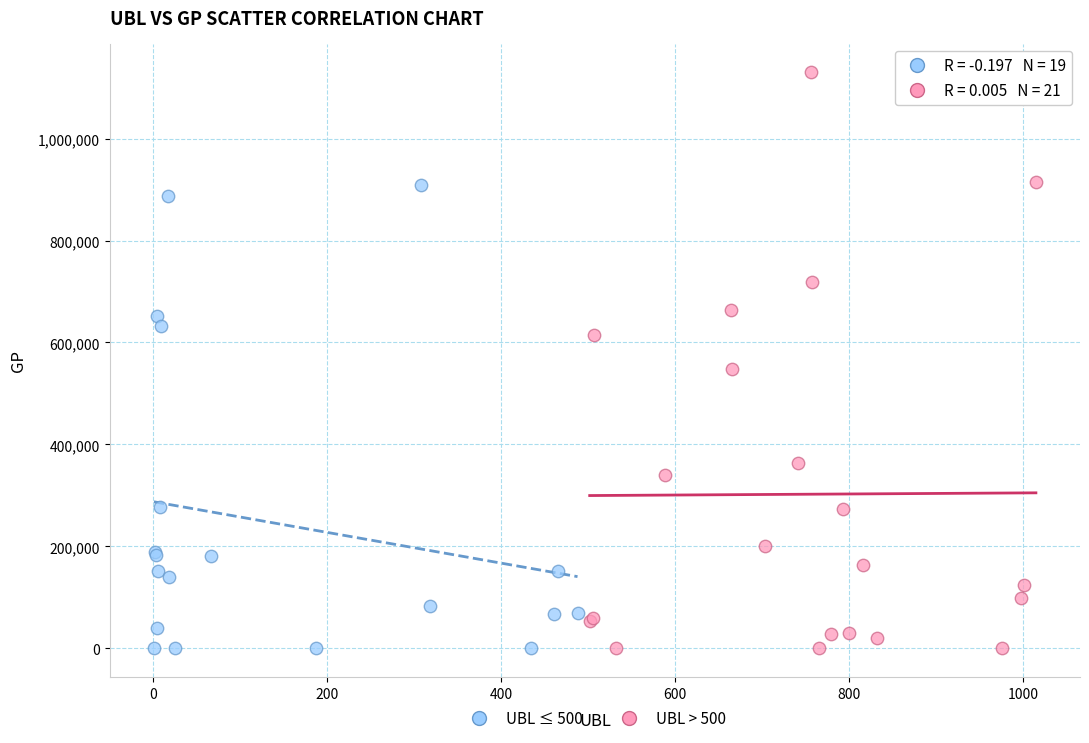

Which series reaches the maximum Y coordinate?

UBL > 500